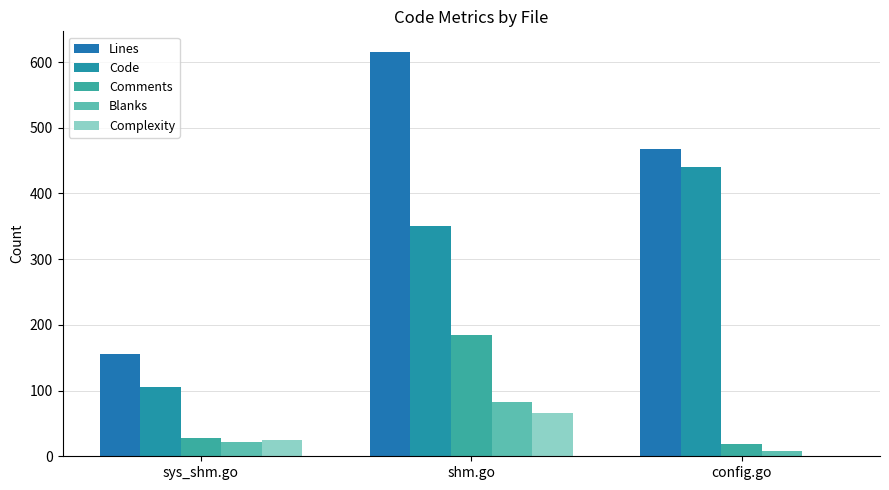

At which category is the sum across all series the highest?

shm.go